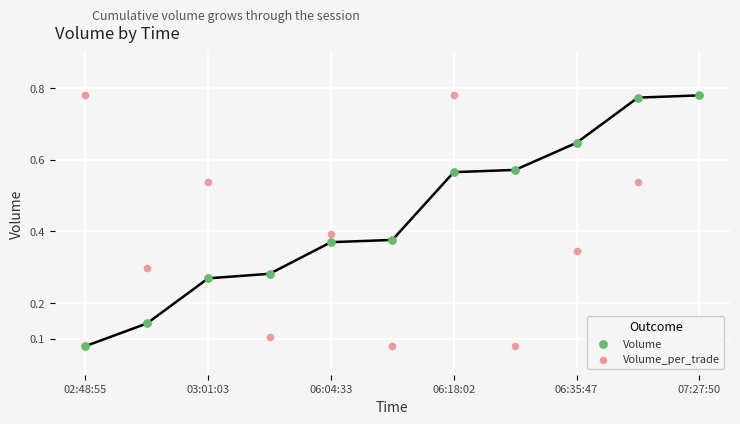

Which series reaches the maximum Y coordinate?

Volume